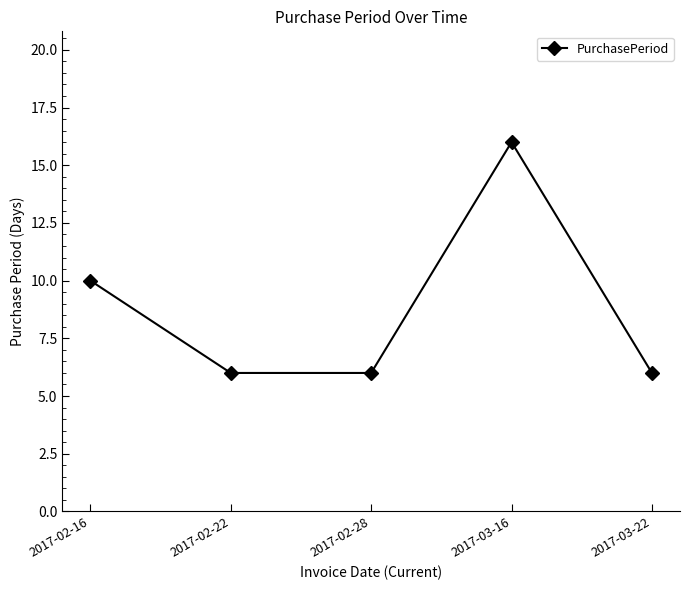

What is the ratio of the value at 2017-02-28 to the value at 2017-02-16?

0.6